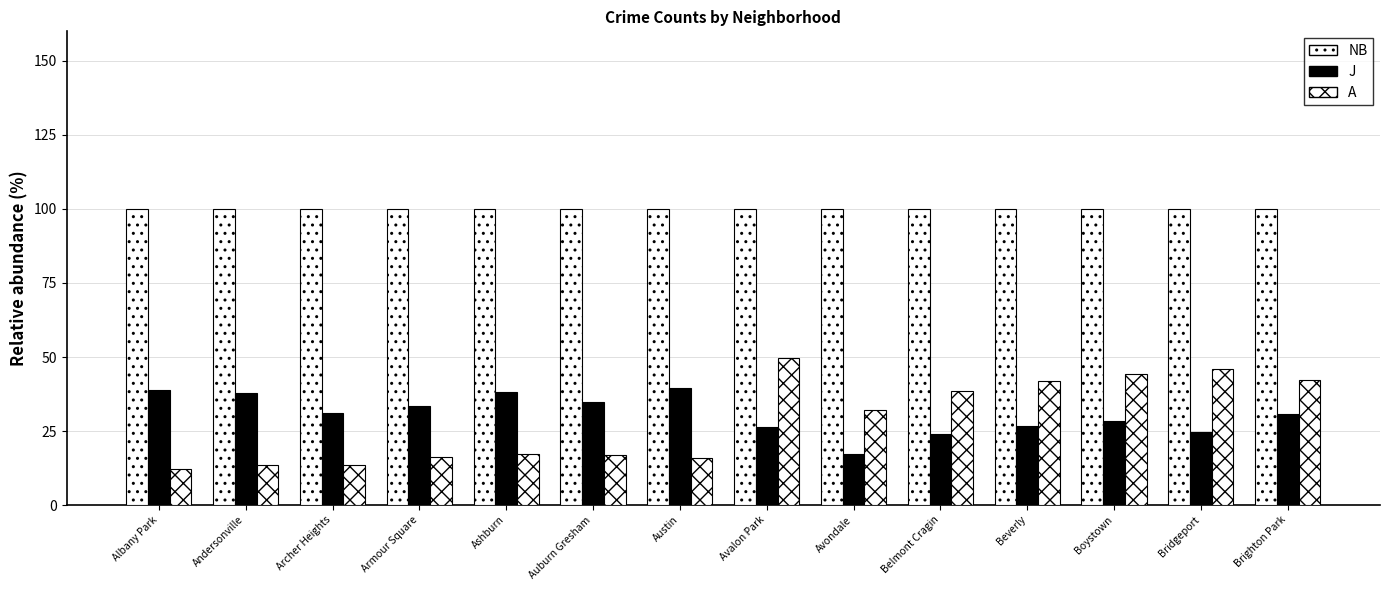

Rank the series at Bridgeport from highest to lowest value.

NB, A, J